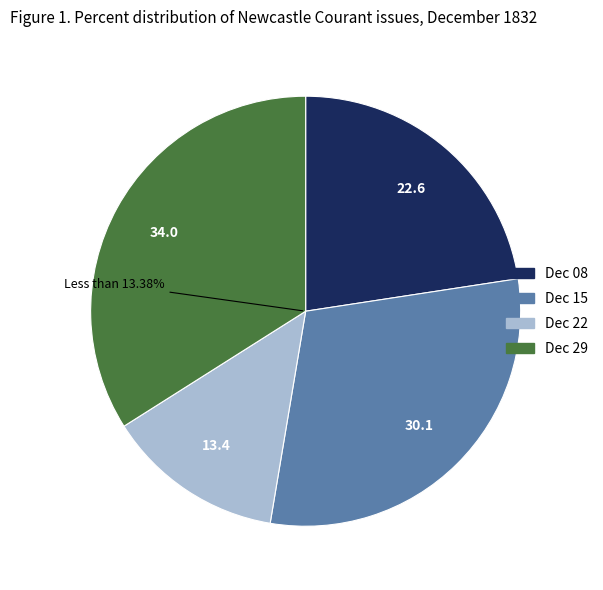

Does any single category account for the majority?

No